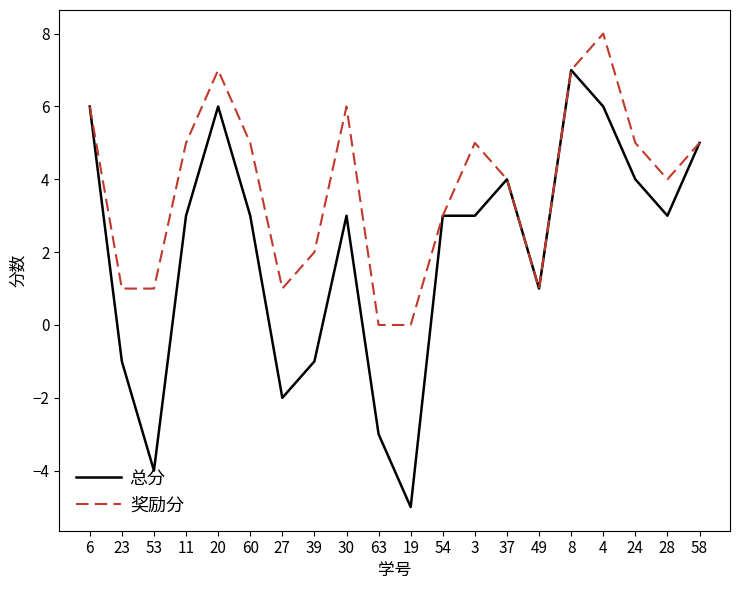

Read the 奖励分 value at 4.

8